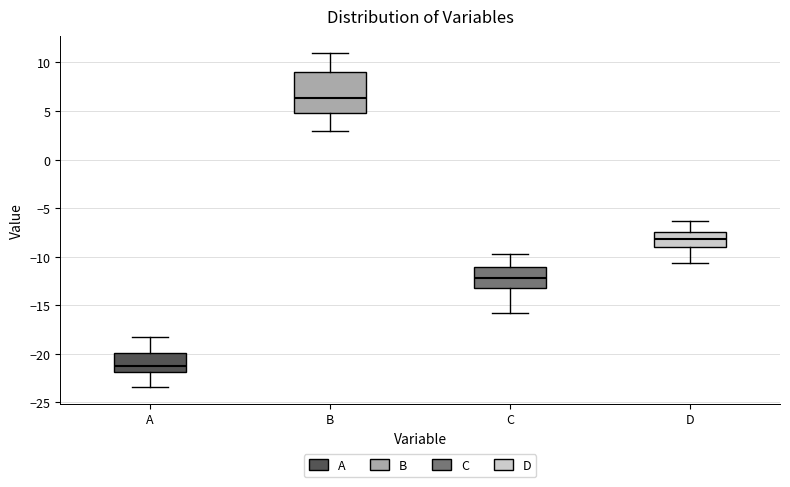

Which box's median line is the lowest?

A